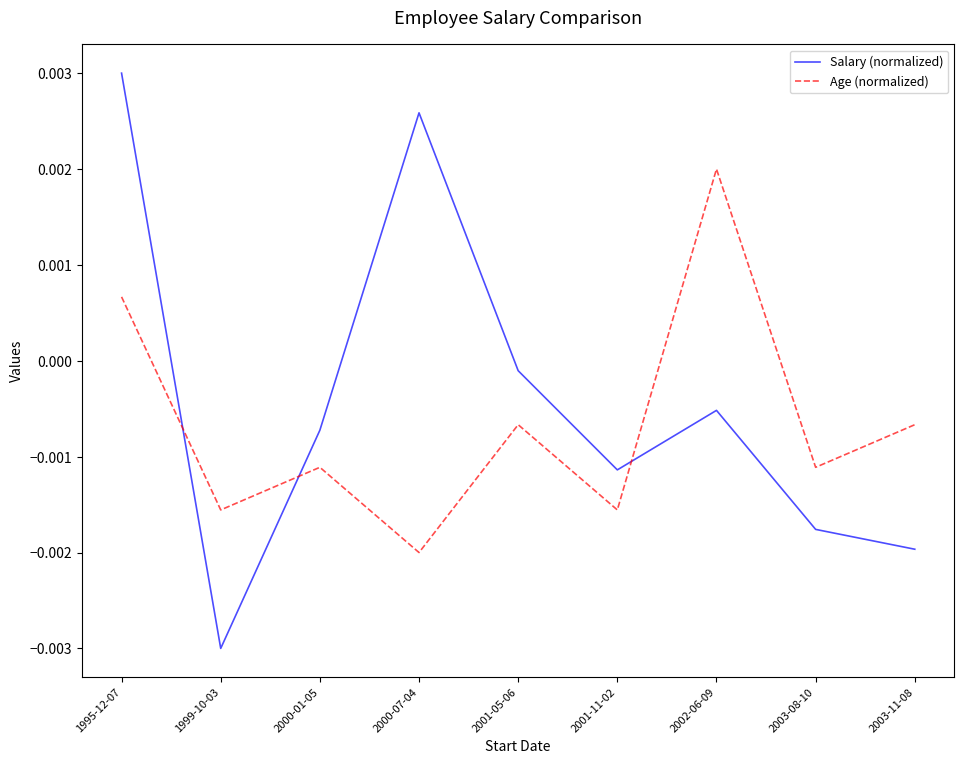

At which category is the sum across all series the highest?

1995-12-07